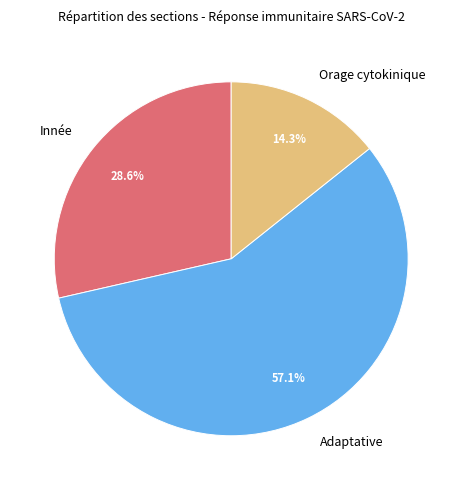

The Innée slice represents 22% of the pie. True or false?

False